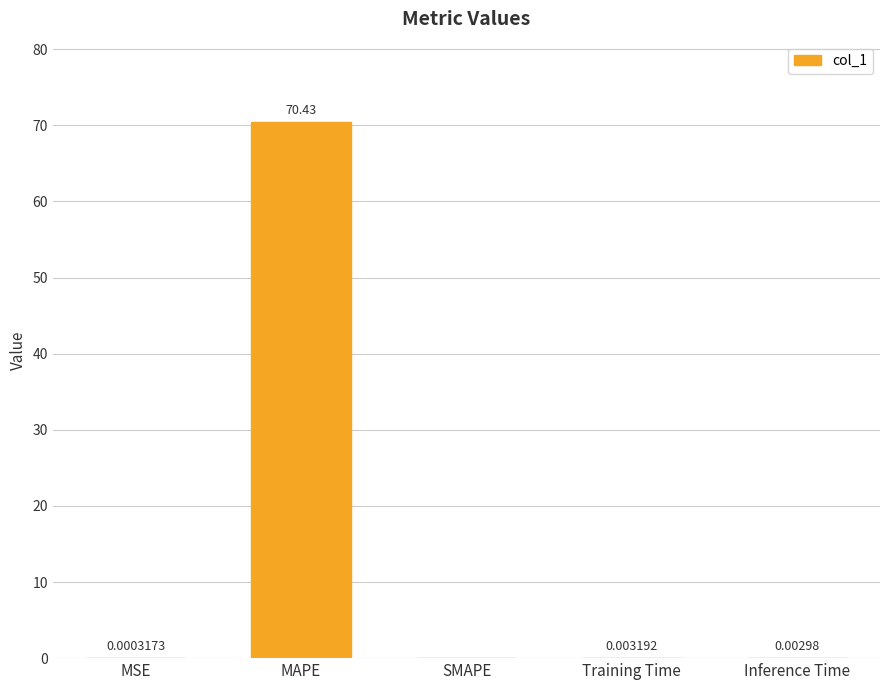

Are the bars grouped side by side (vs. stacked)?

No